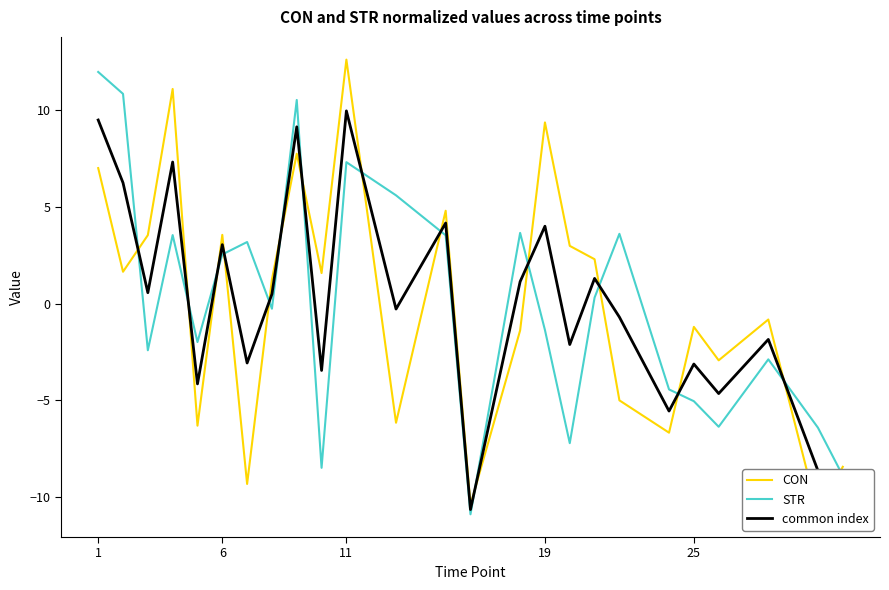

True or false: CON has more than 2 points higher than both neighbors.

True